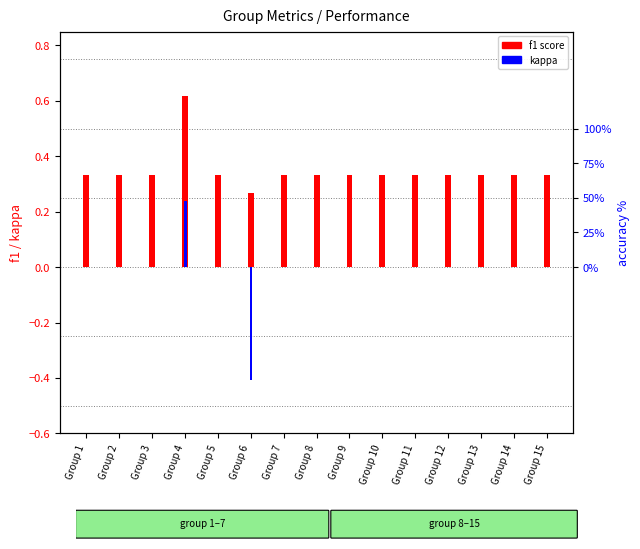

At which category does the chart reach its minimum across all series?

Group 6